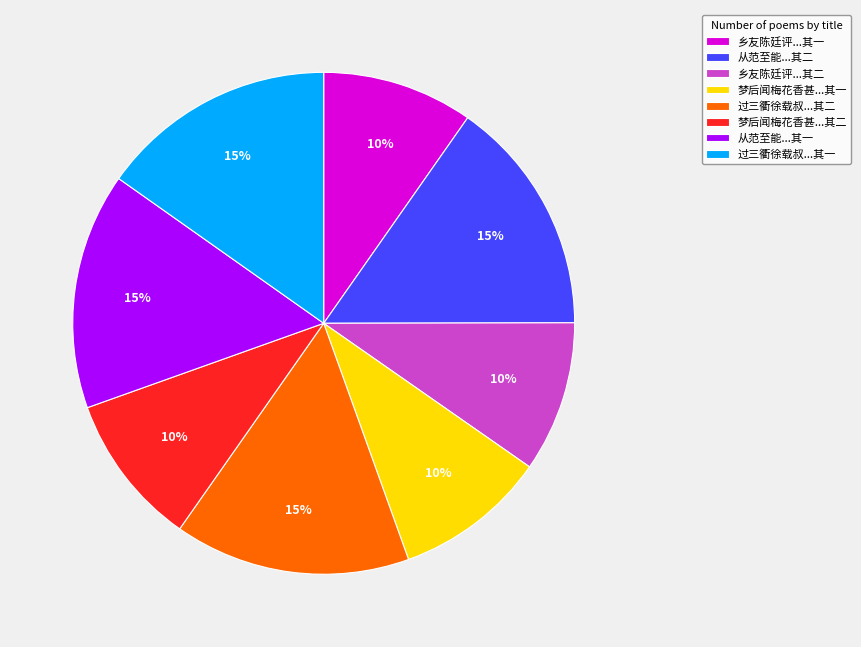

Does any single category account for the majority?

No